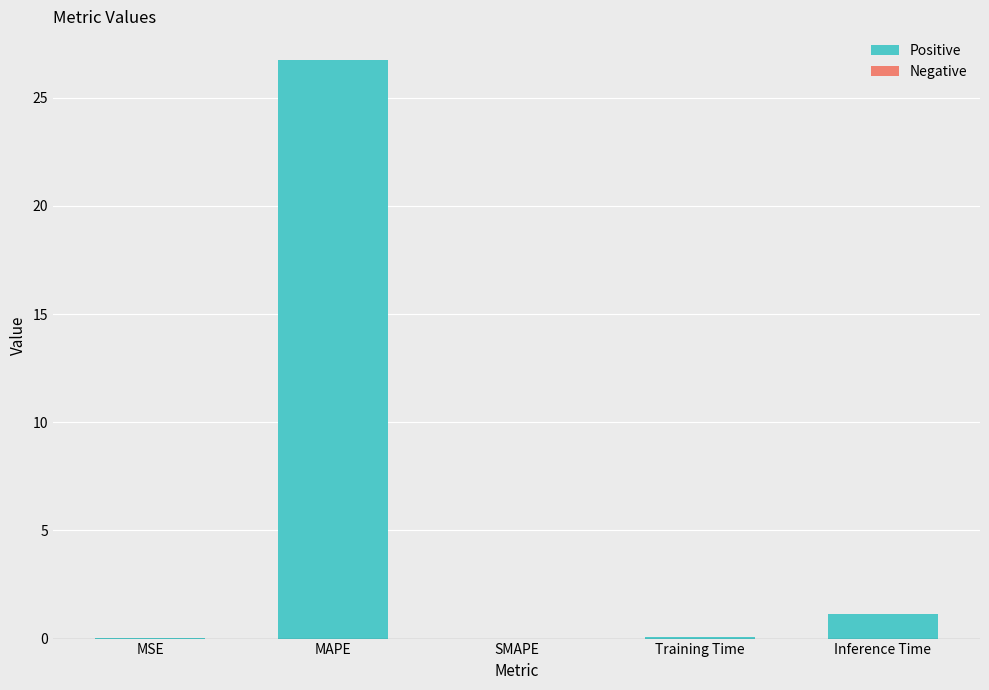

What is the change in value from SMAPE to Inference Time?

+1.1